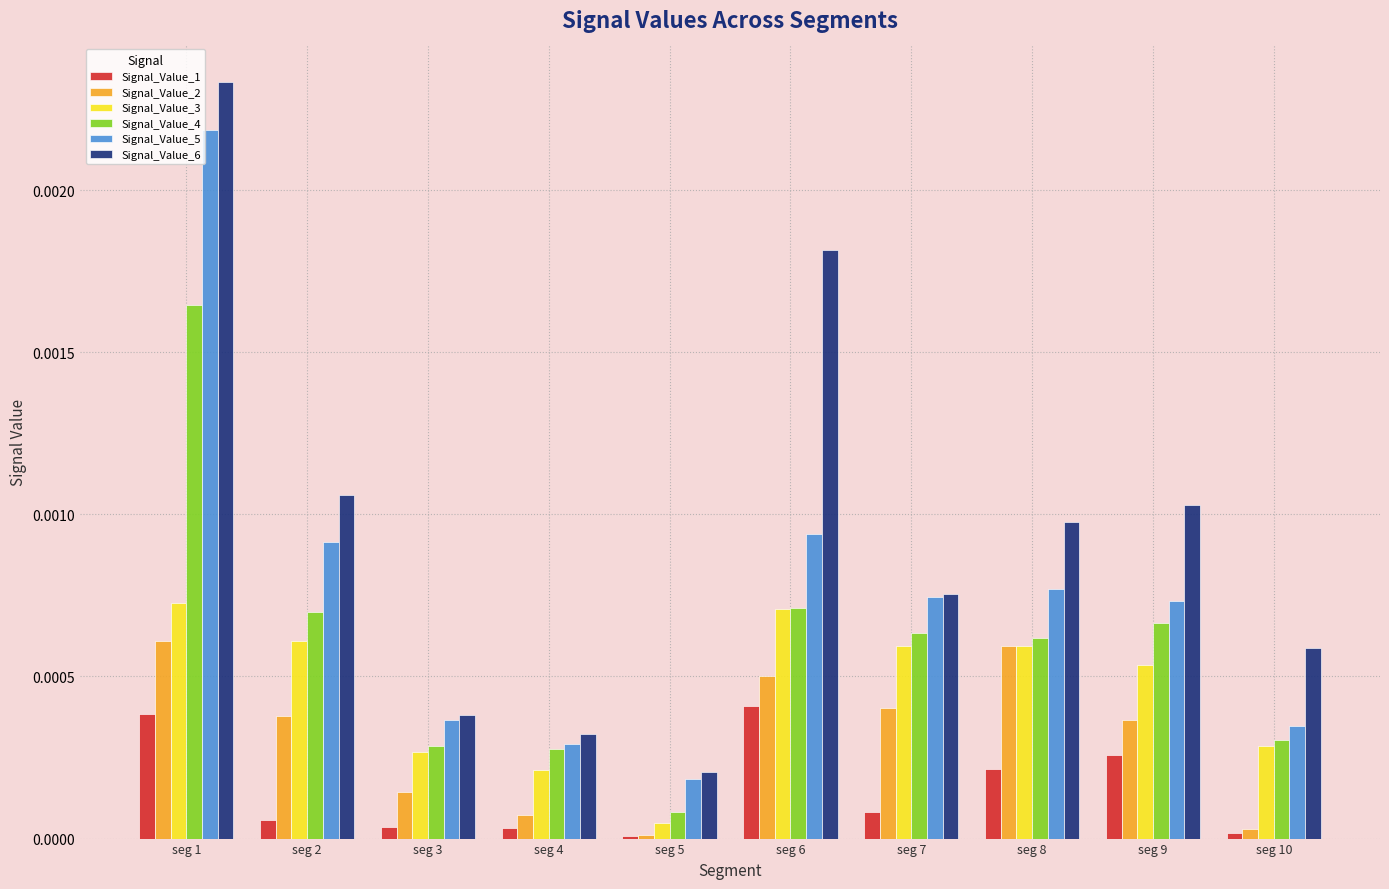

At which category does the chart reach its peak across all series?

seg 1